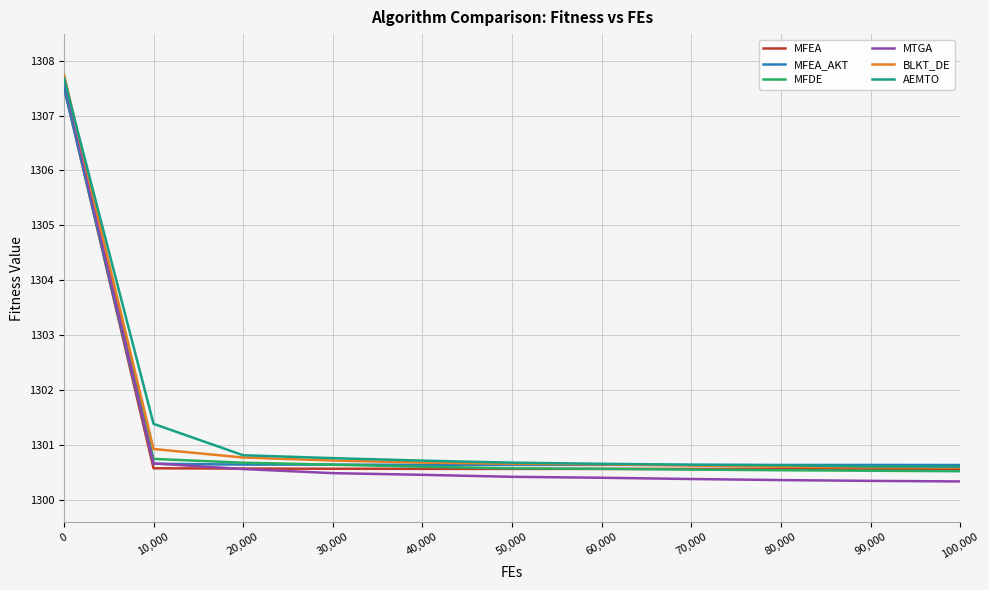

Count the number of data series in this chart.

6